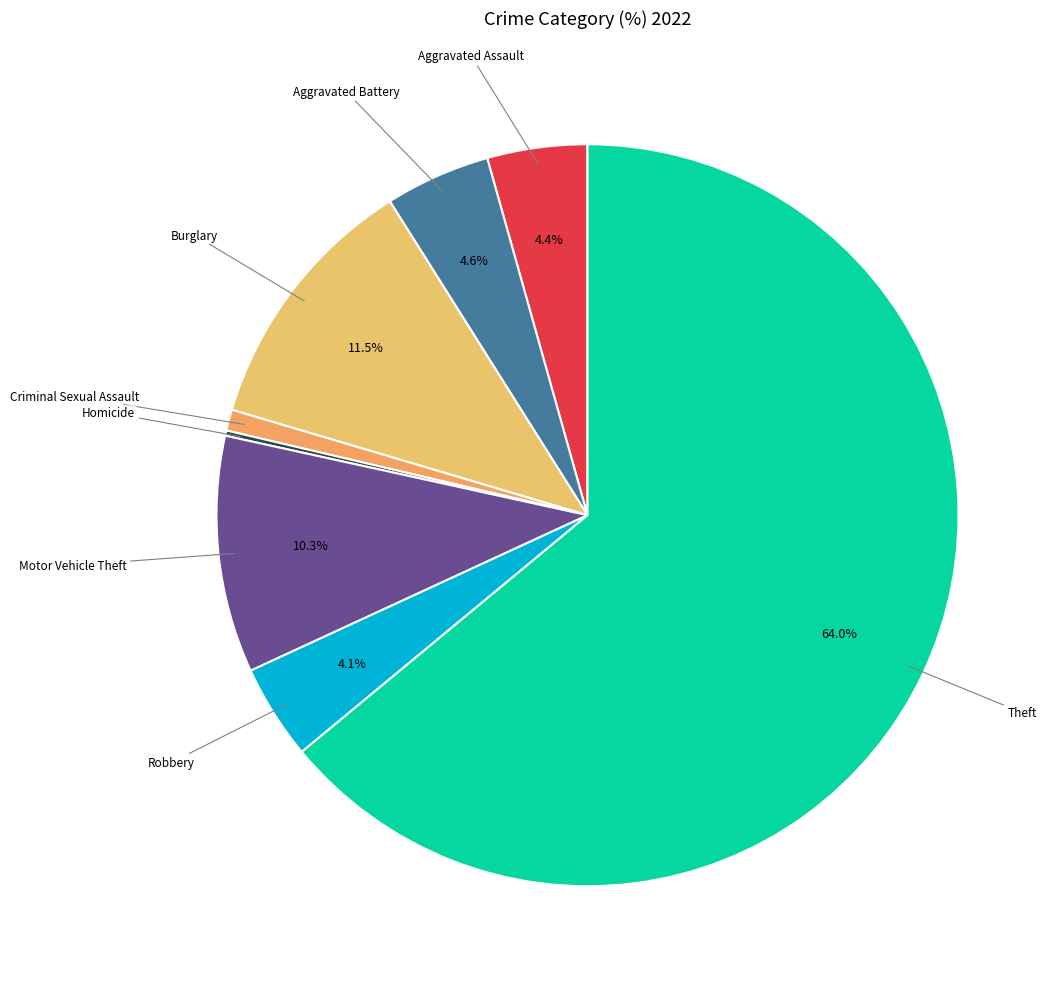

Do Theft and Aggravated Assault together represent more than half of the pie?

Yes